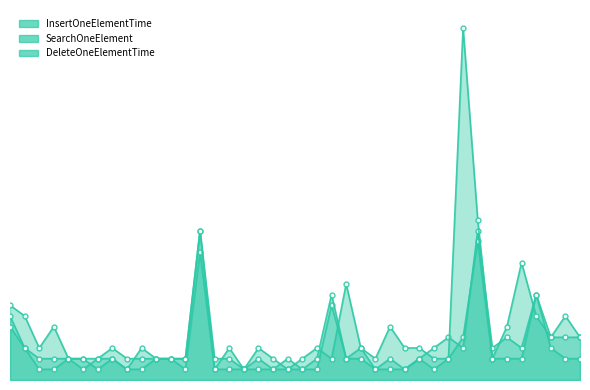

Which series has the largest range (max minus min)?

DeleteOneElementTime